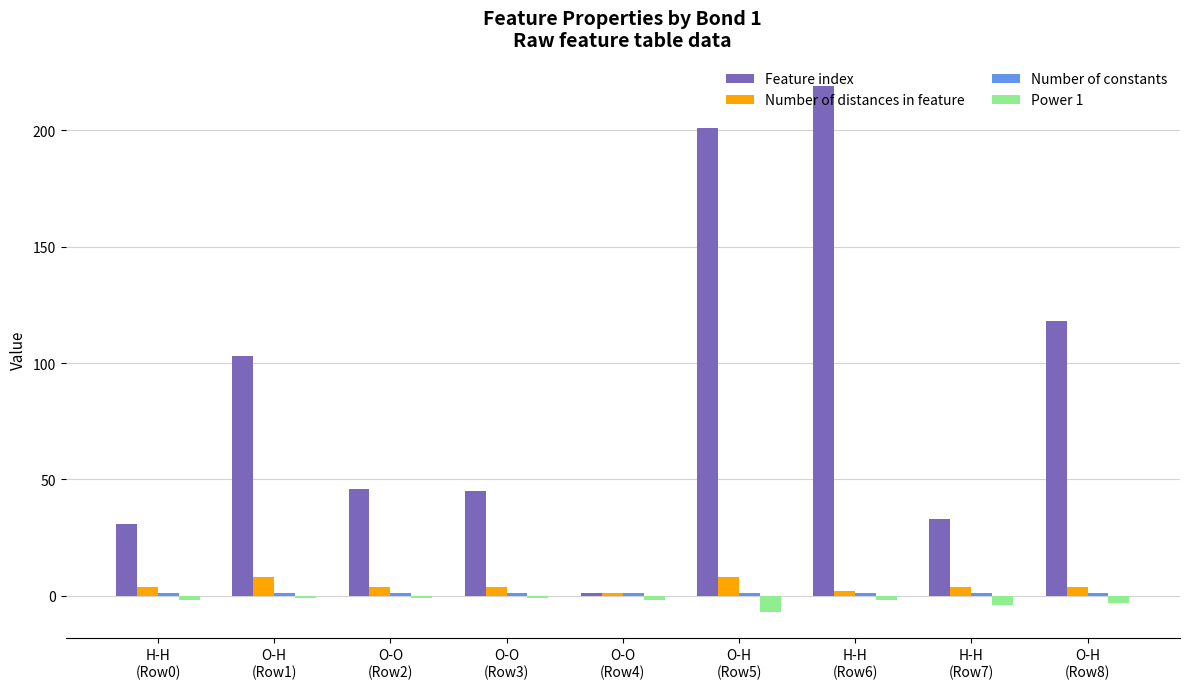

What is the minimum value shown in the chart?

-7